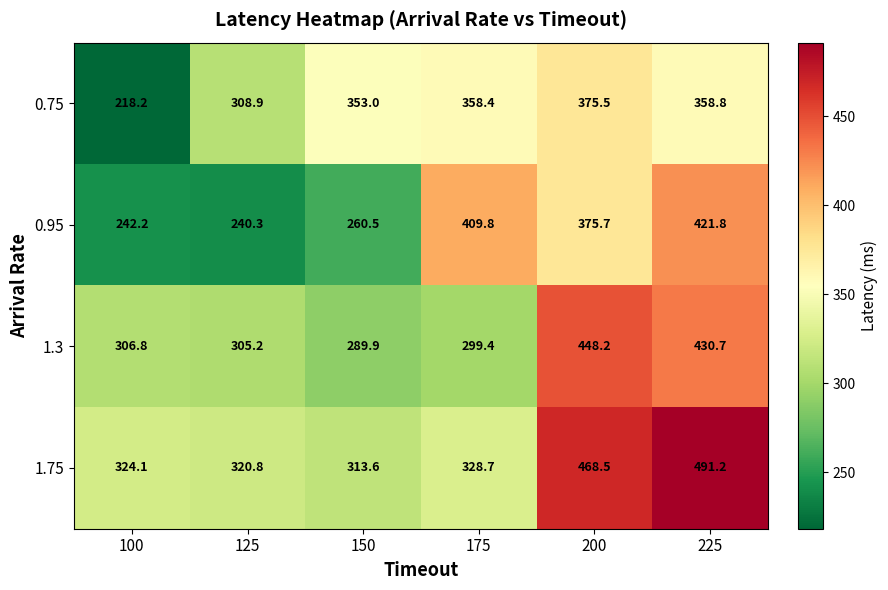

Which series changed the most between 150 and 200?

1.3